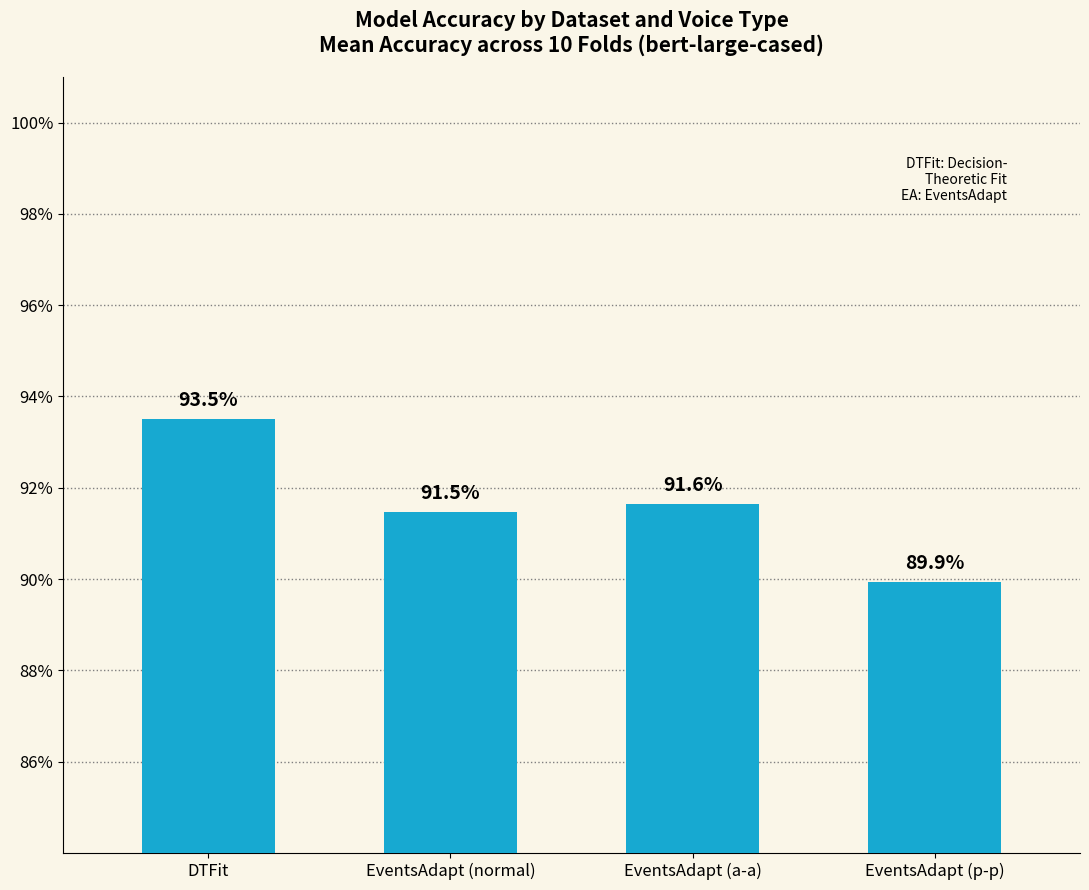

Is it true that the value at EventsAdapt (p-p) is 0.9?

True